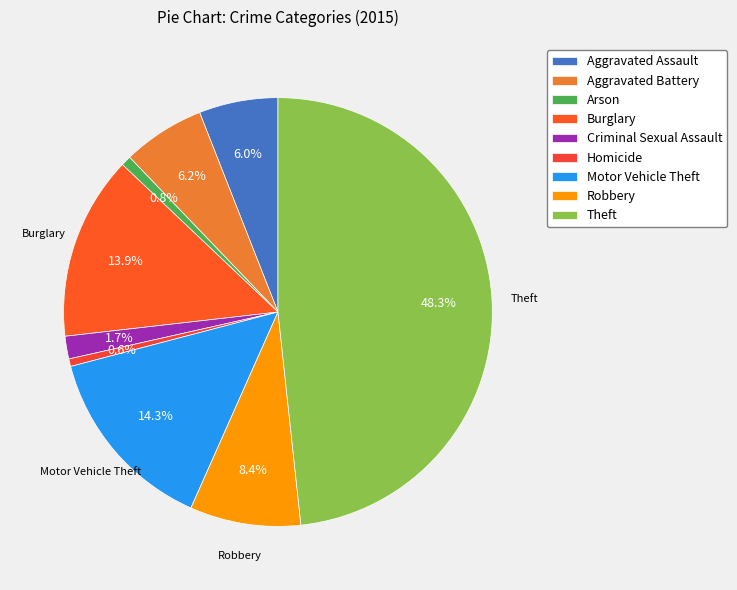

How many segments does this pie chart have?

9